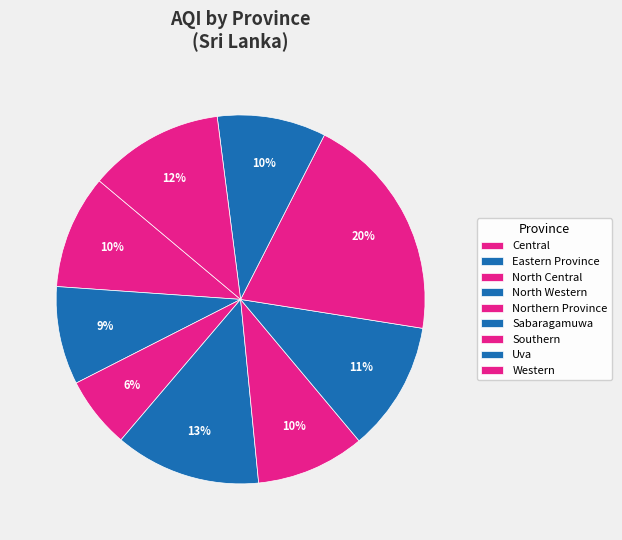

What is the change in value from North Western to Uva?

-14